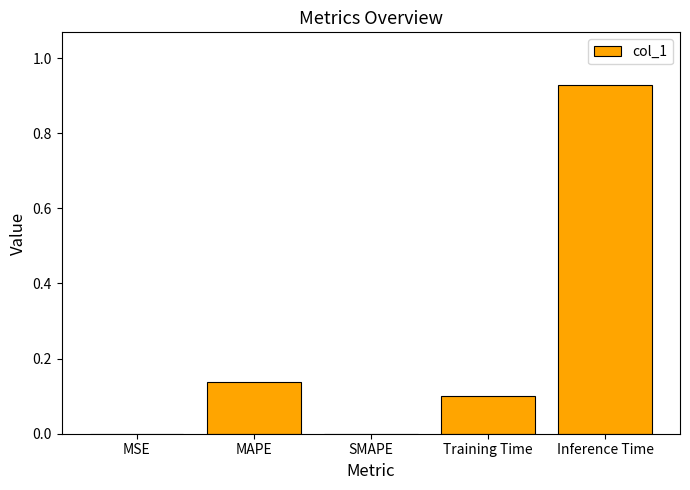

Is it true that the value at SMAPE is 0.0?

True